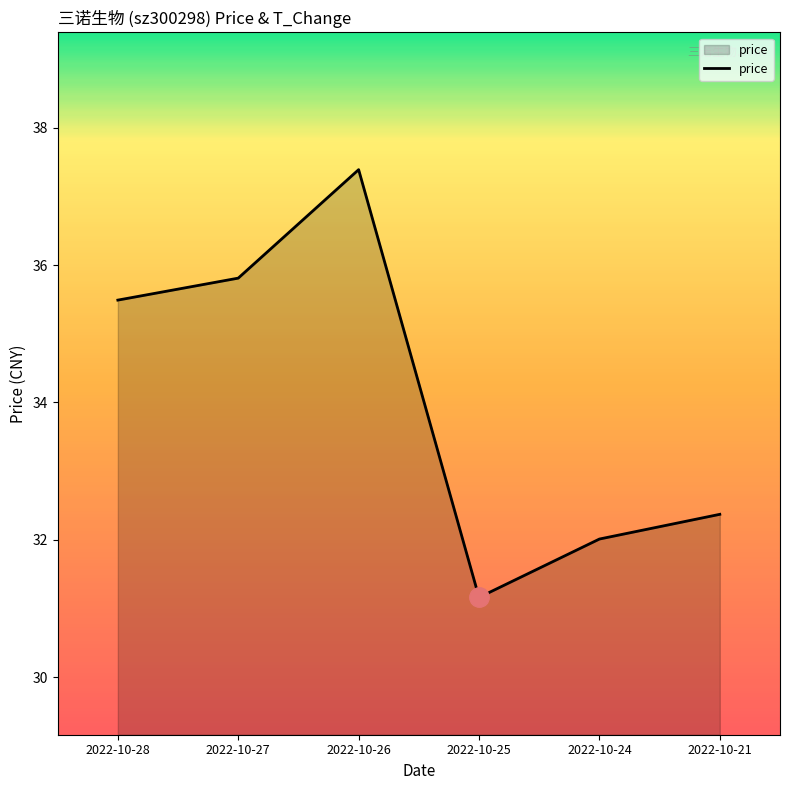

Where does the data first go above 35?

2022-10-28